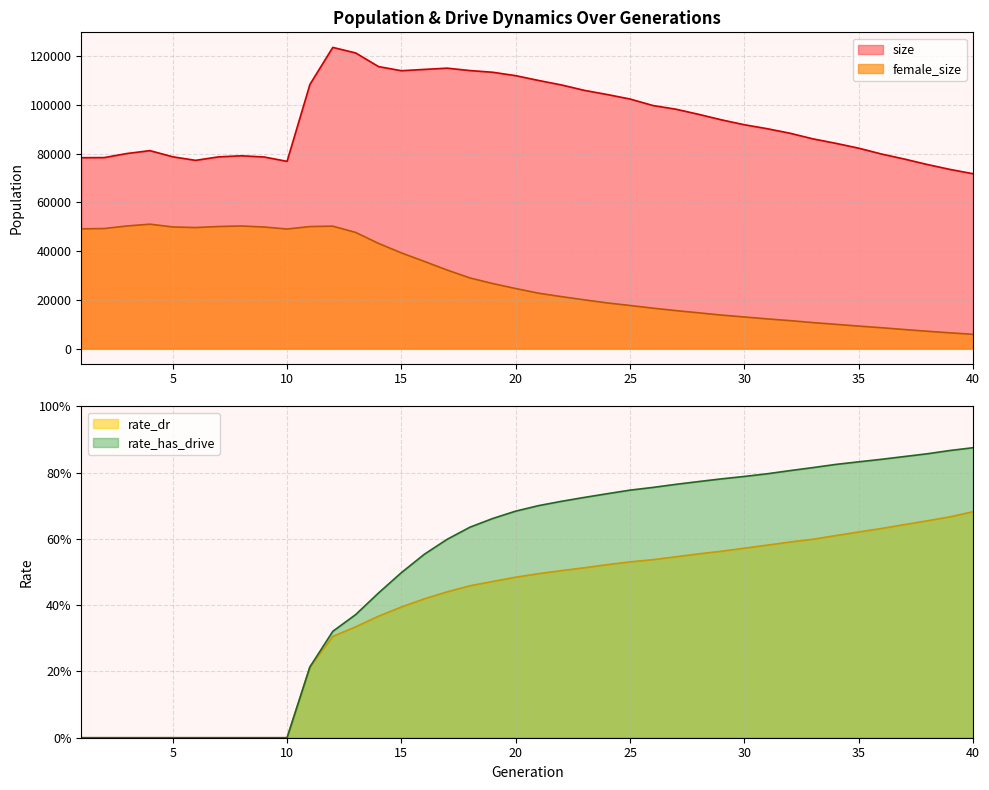

What is the value of the size point at the 31st from the left?

90209.0